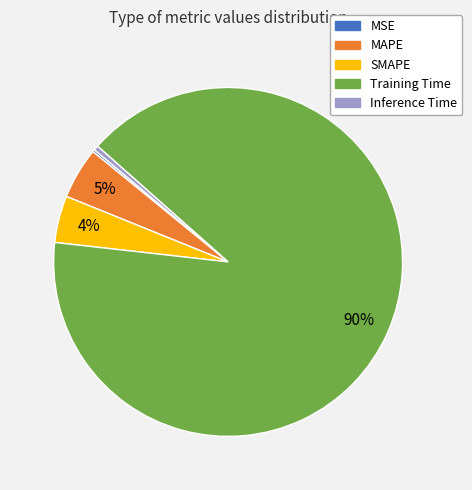

To the nearest percent, what portion does MAPE represent?

5%